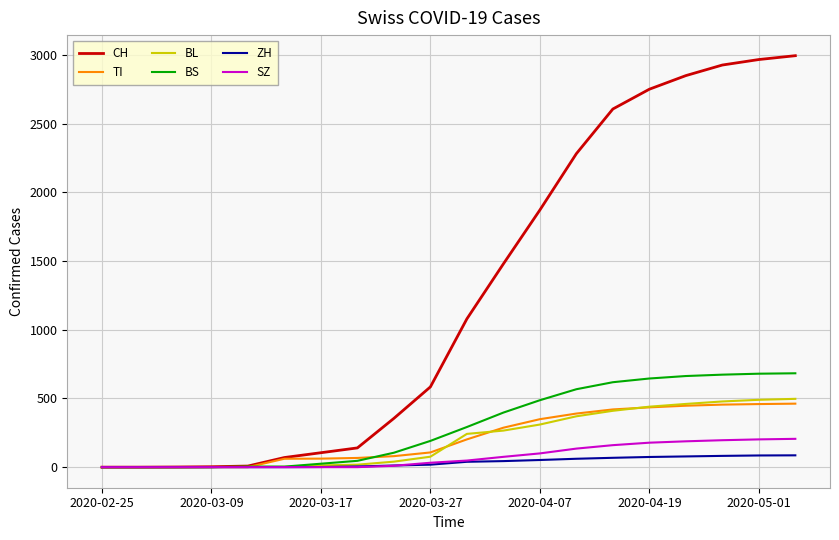

Which series has the largest total across all categories?

CH